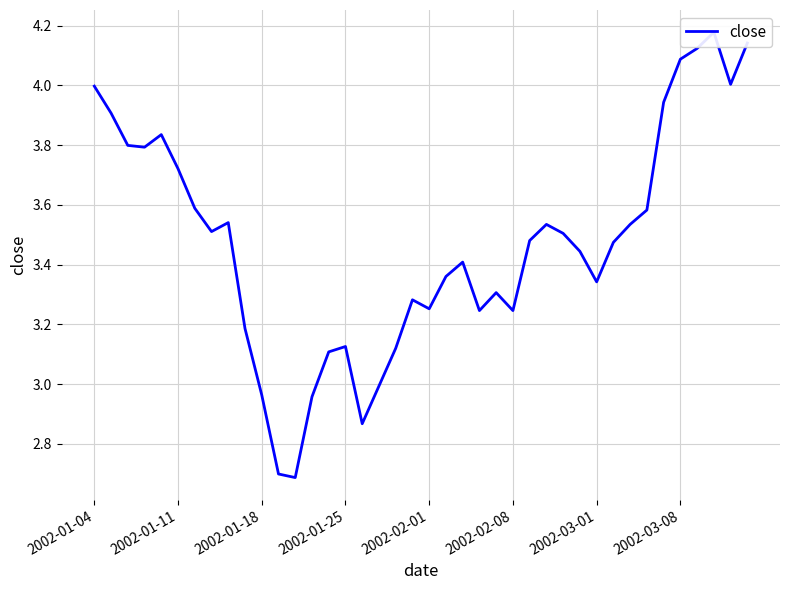

What is the change in value from 2002-03-01 to 2002-03-08?

+0.7